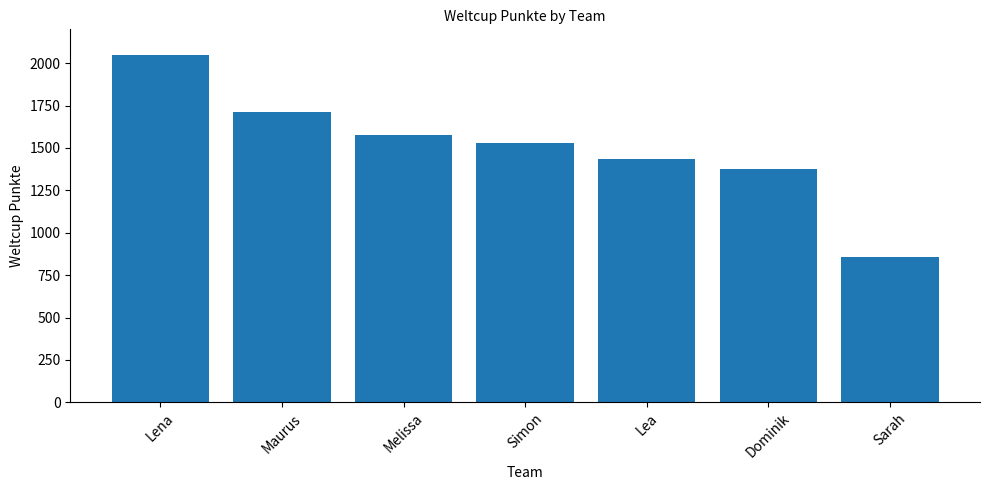

Read the value at Lea, to the nearest 50.

1450